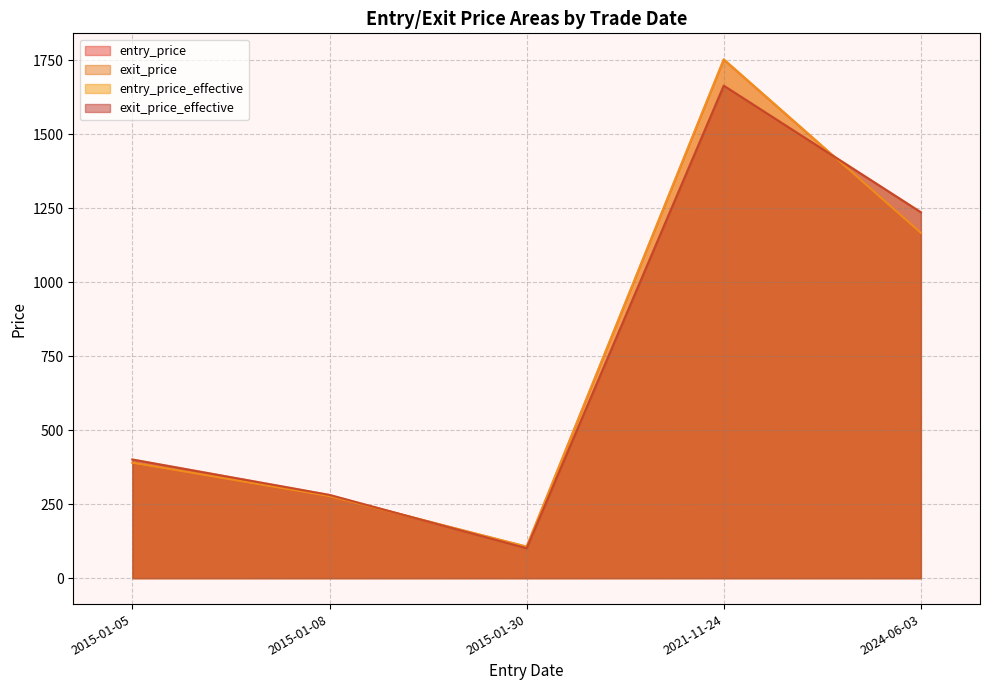

Count the number of data series in this chart.

4